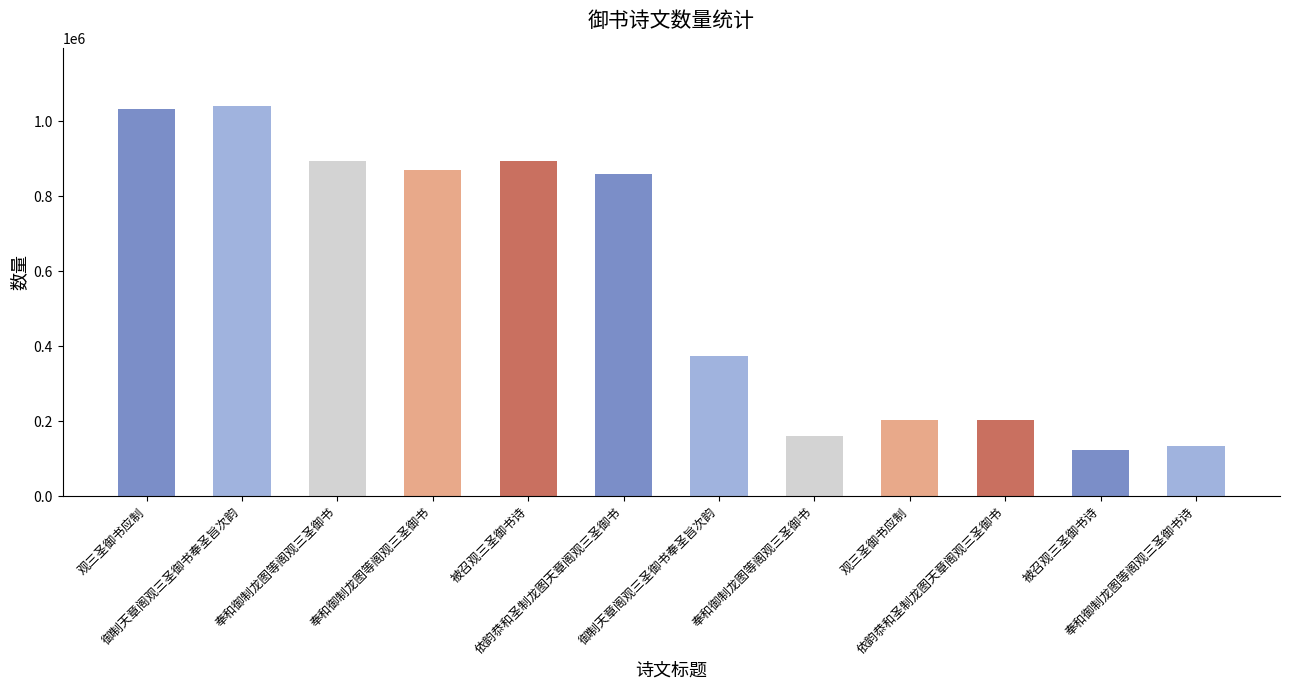

True or false: the data shows 372707 at 御制天章阁观三圣御书奉圣旨次韵.

True